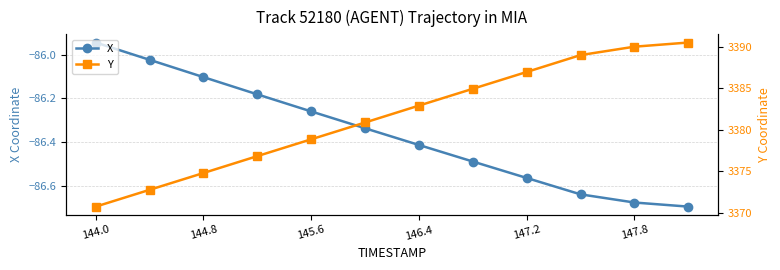

How many values in the Y series are below 3382?

6